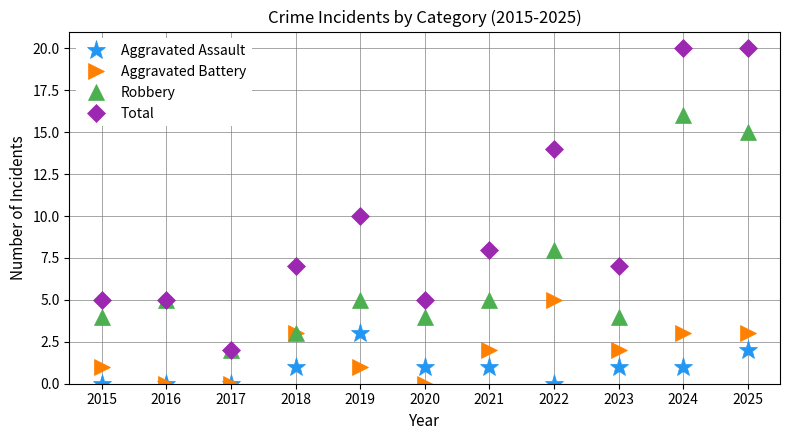

What is the sum of all Aggravated Assault values?

10